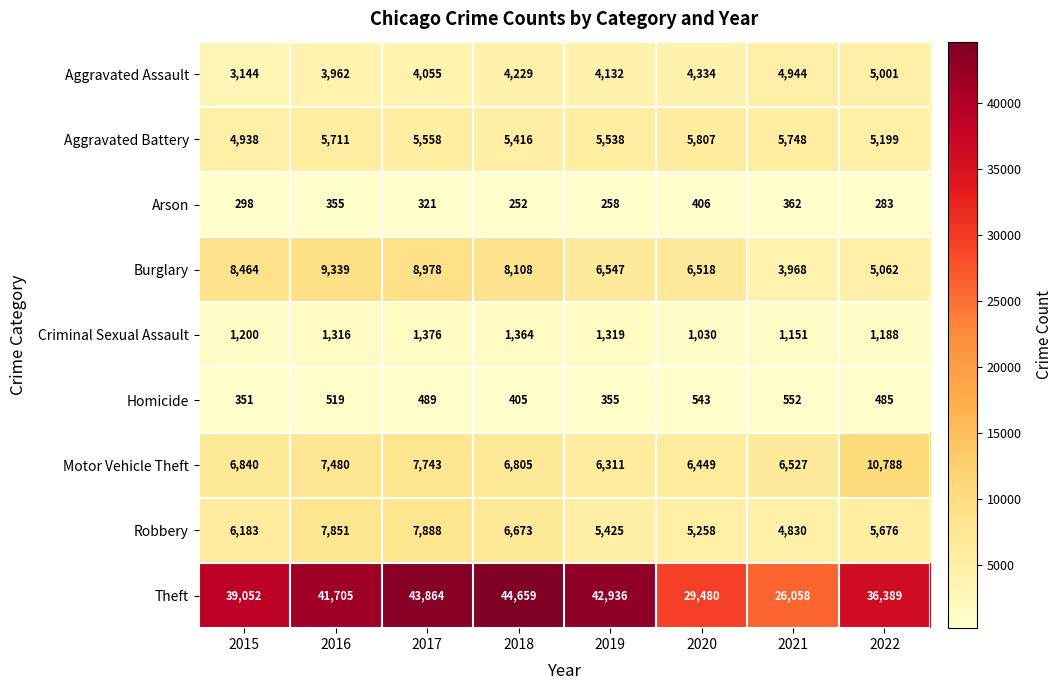

At how many categories does at least one series exceed 1205?

8